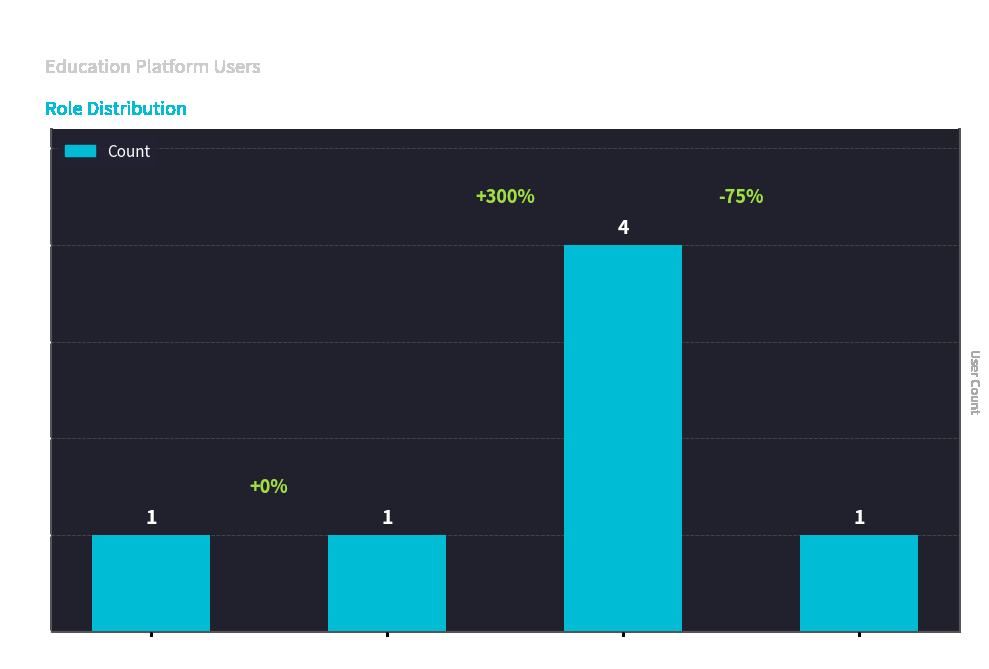

What position from the right is Student?

2